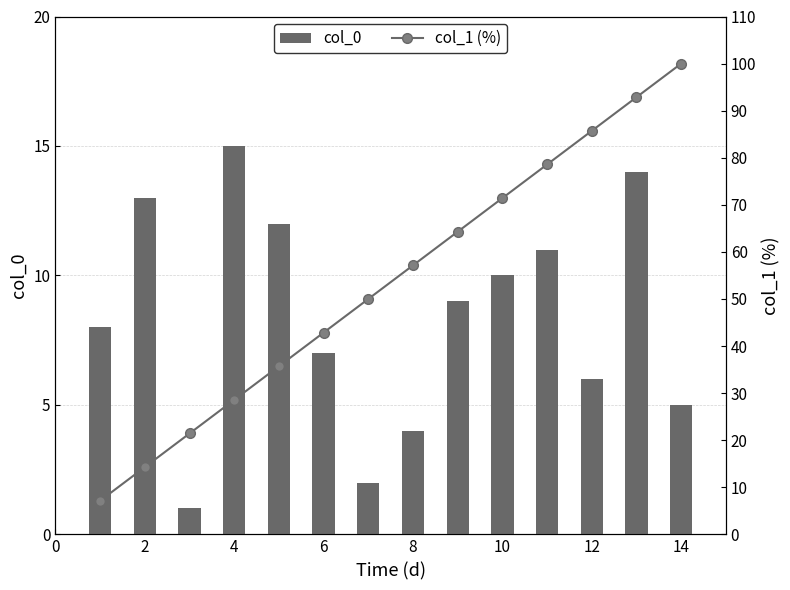

List the series in order of their overall mean, highest first.

col_1 (%), col_0